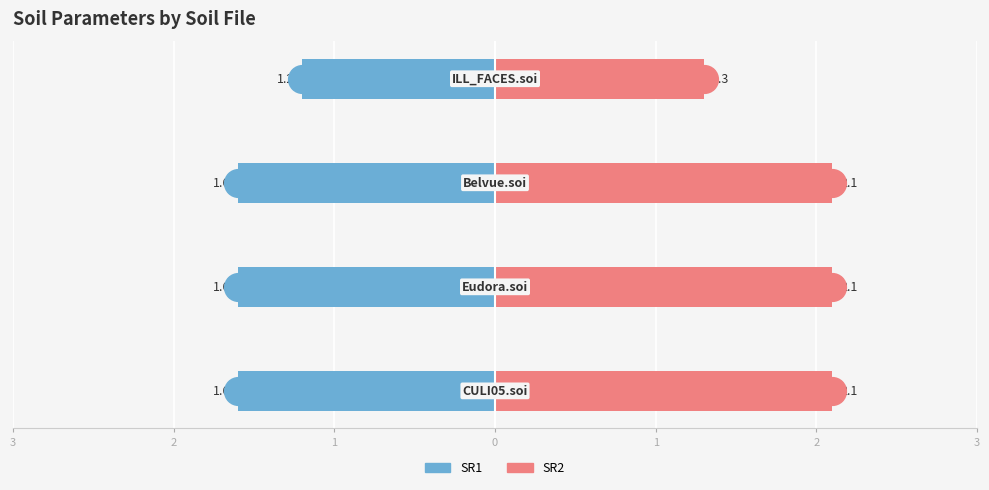

What is the total value across all series at 2?

0.5